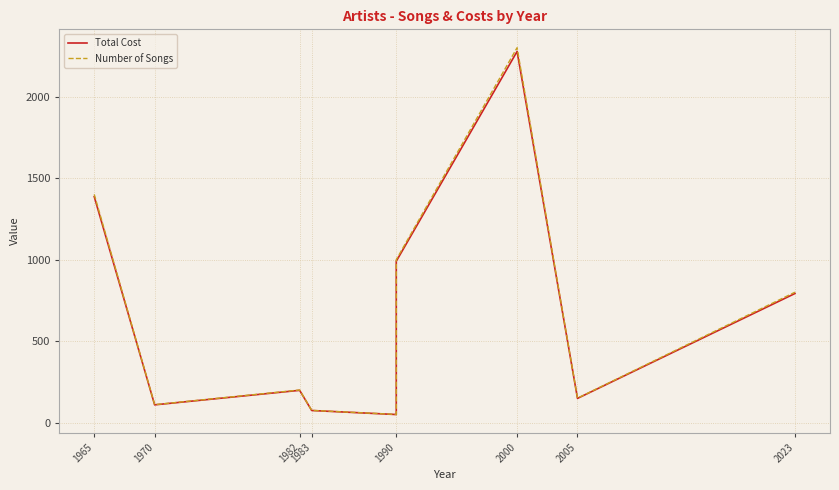

How many lines are shown in the chart?

2